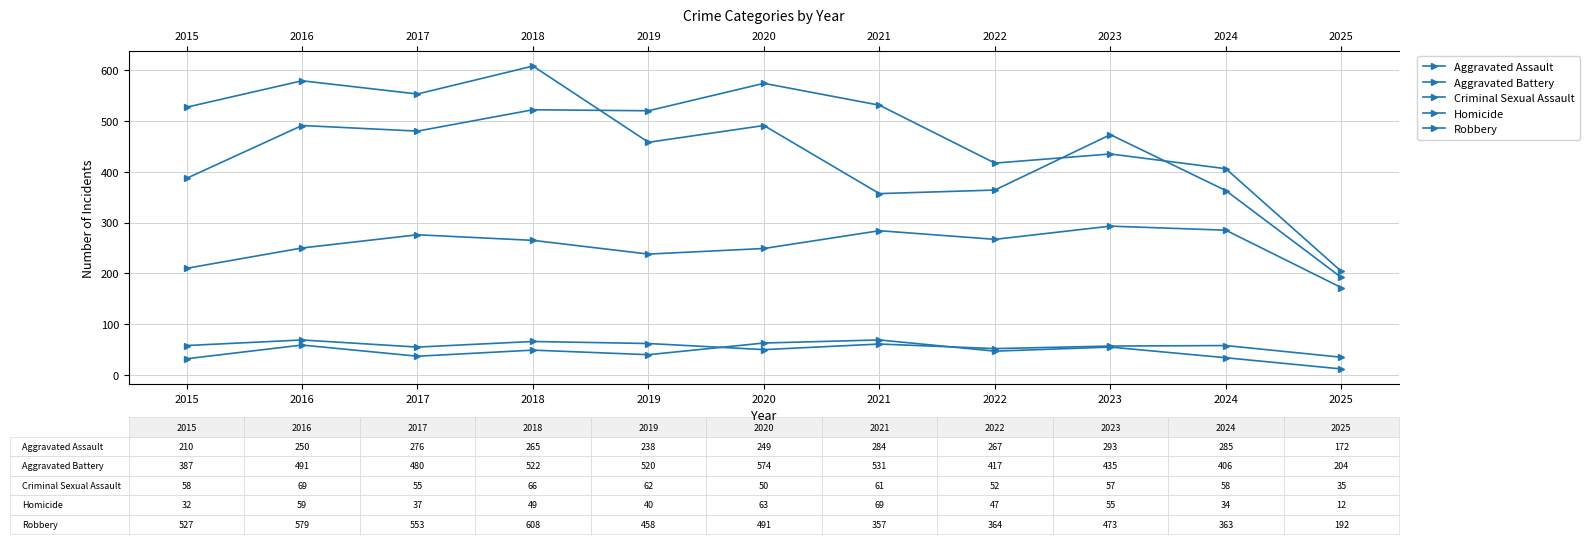

How many lines are shown in the chart?

5